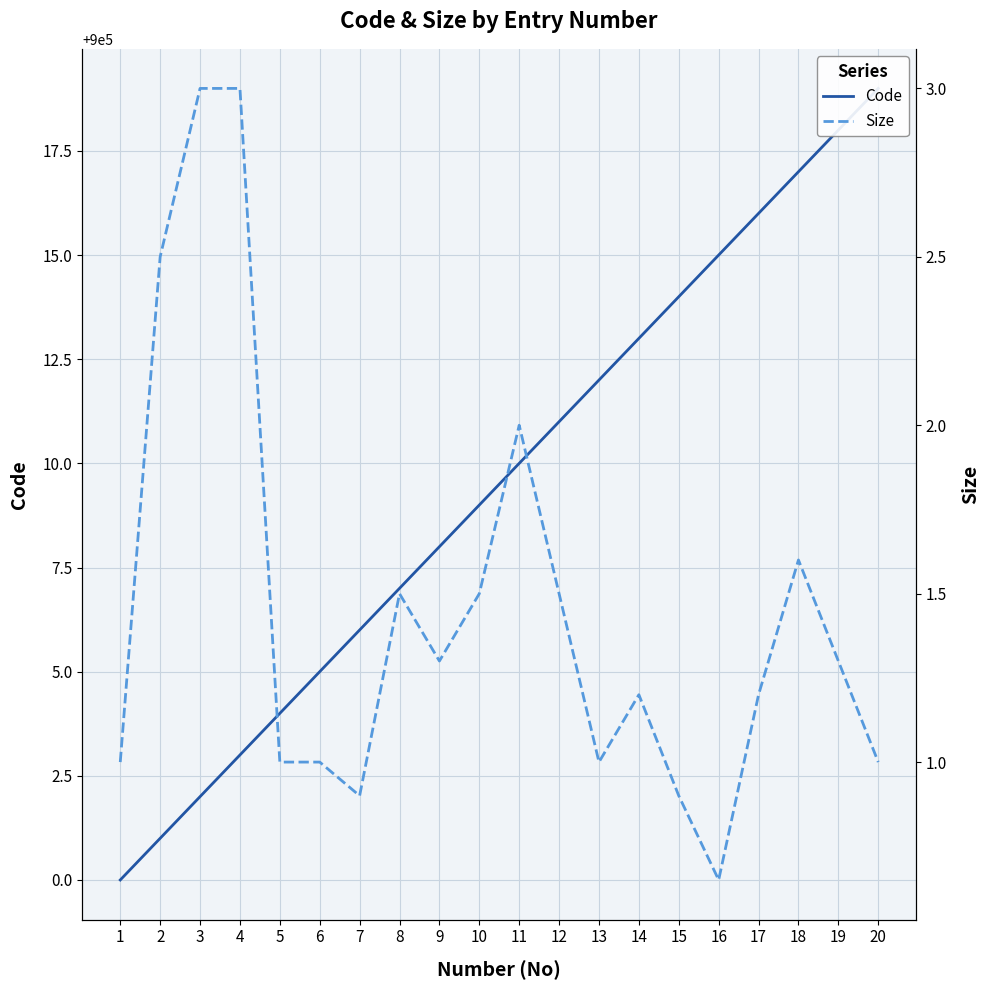

What is the value of the Code point at the 13th from the left?

900012.0